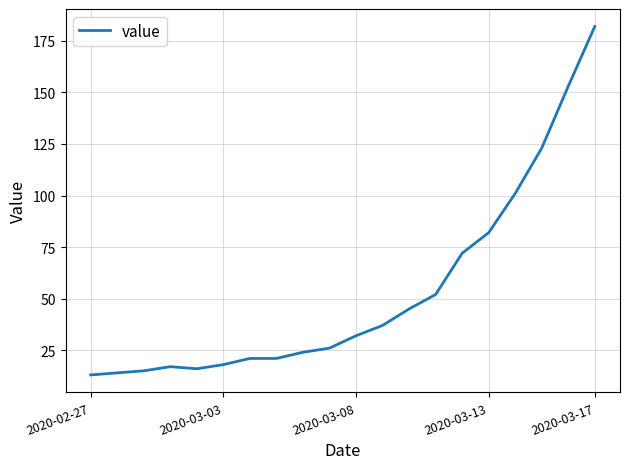

What is the smallest value displayed?

13